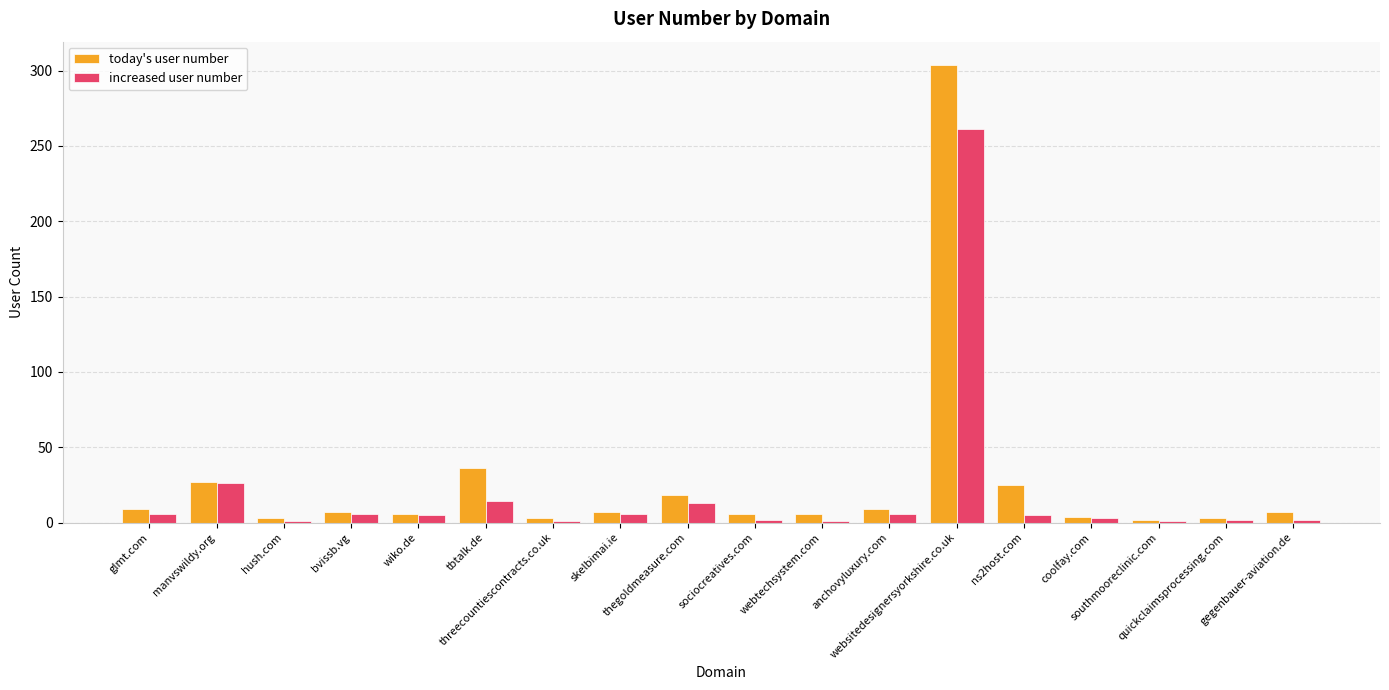

What is the label of the 11th bar from the left?

webtechsystem.com